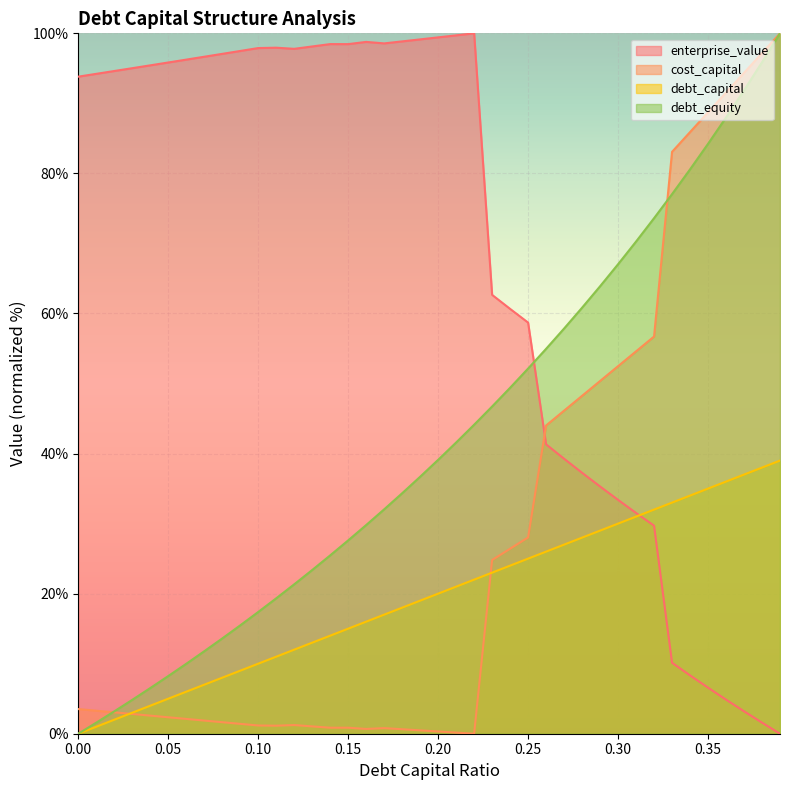

How many values in the enterprise_value series exceed 95?

20